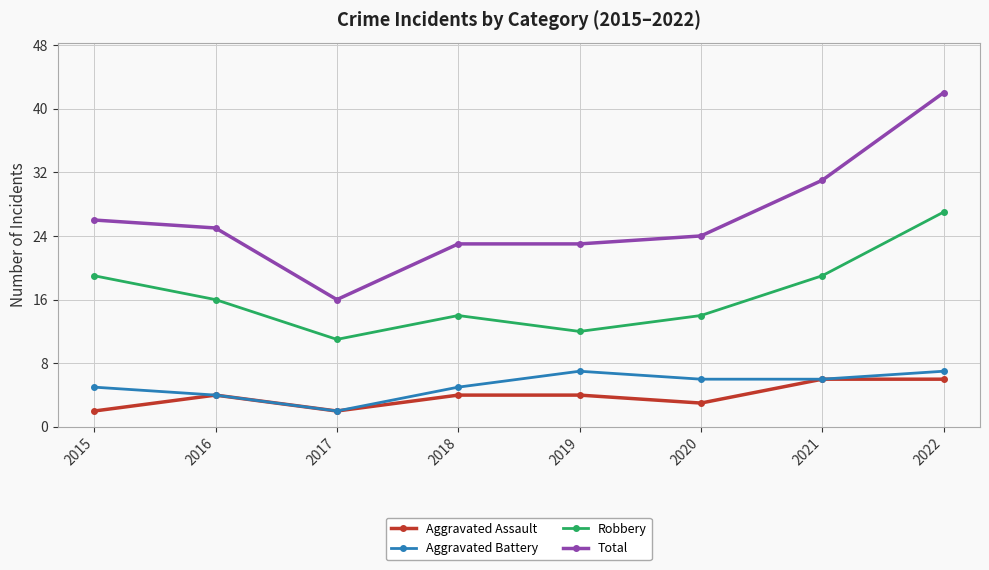

Between 2019 and 2021, which series saw the biggest shift?

Total